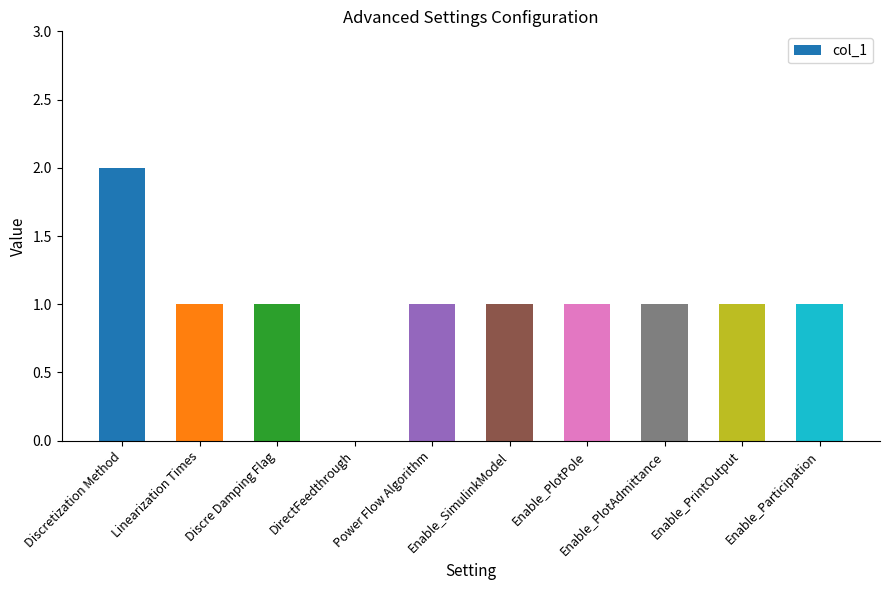

The value at Enable_PlotAdmittance is 1. True or false?

True